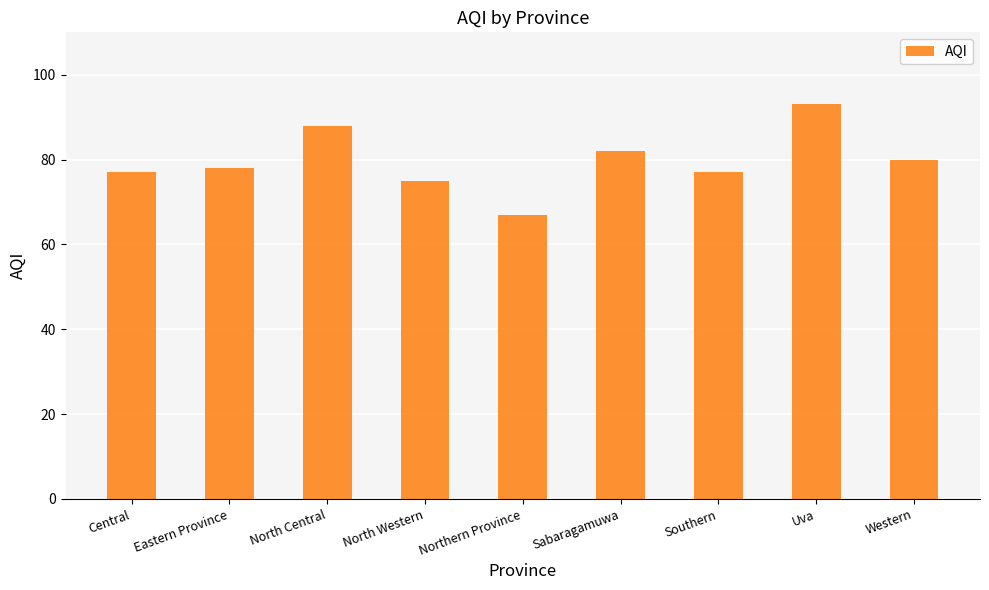

What is the difference between the values at North Central and Western?

8